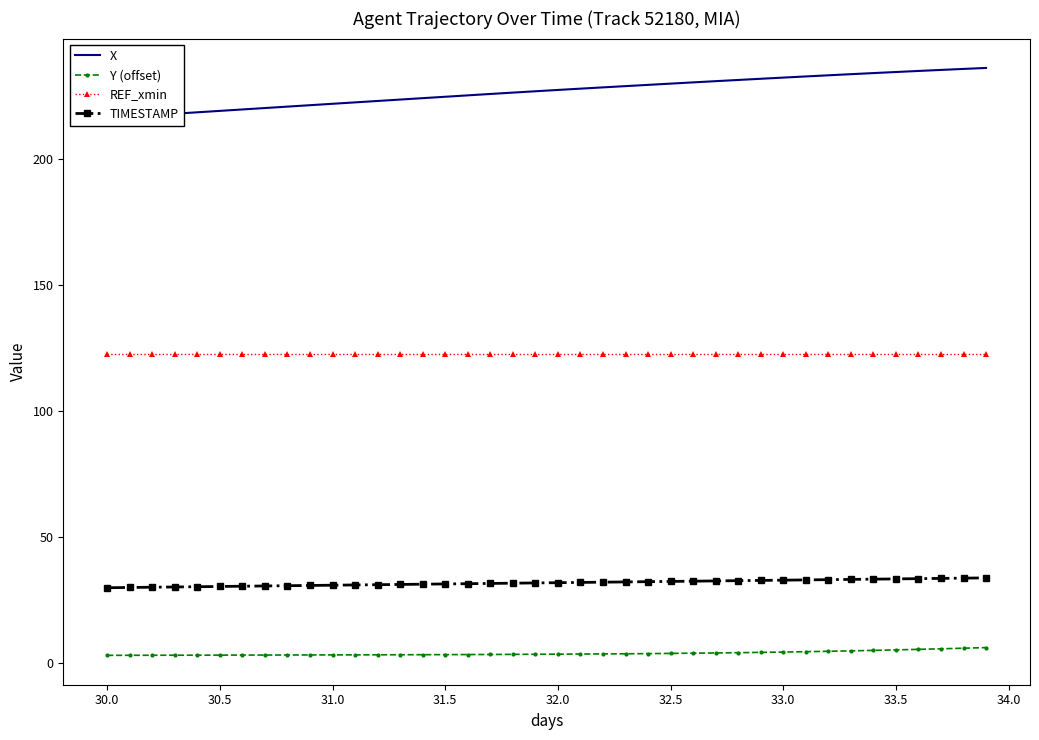

True or false: Y (offset) and REF_xmin cross at least once.

False